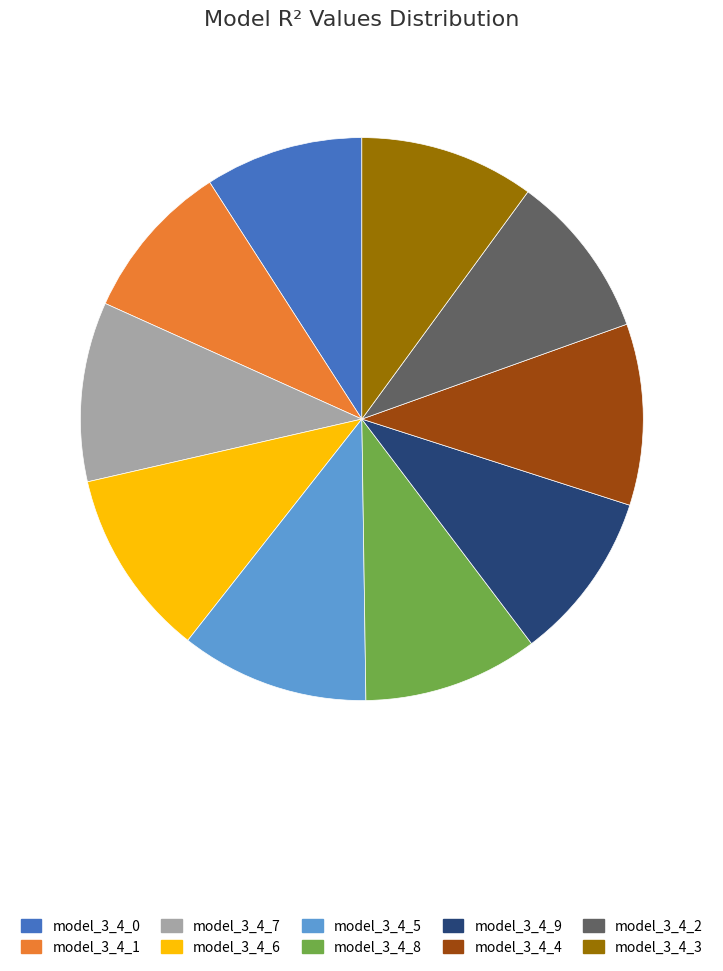

Is the sum of model_3_4_2 and model_3_4_6 greater than half?

No